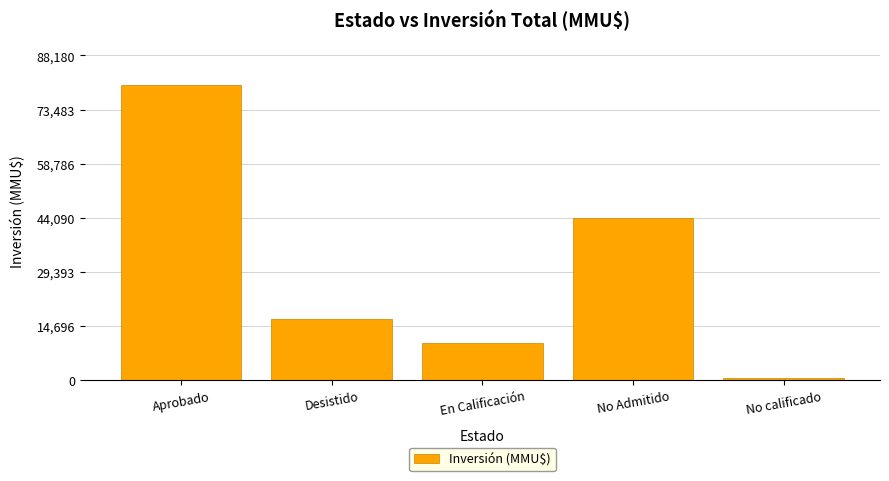

What is the difference between the second highest and minimum values?

43500